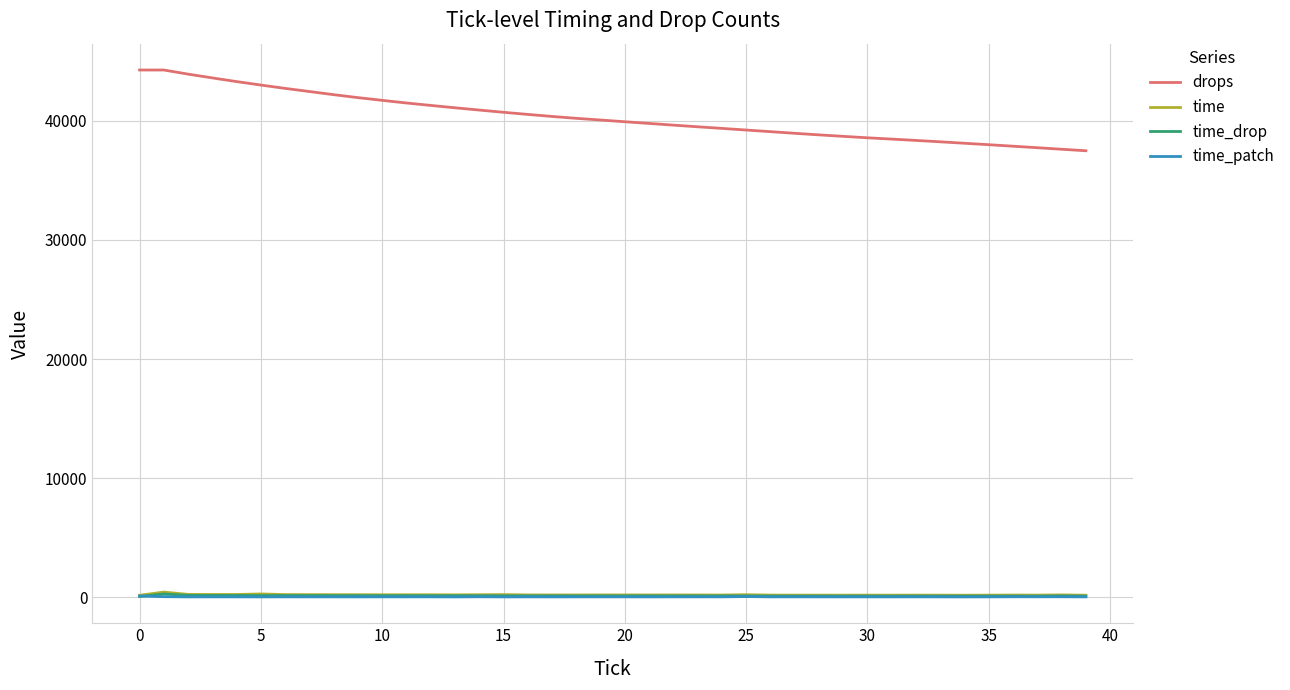

What is the greatest value displayed?

44268